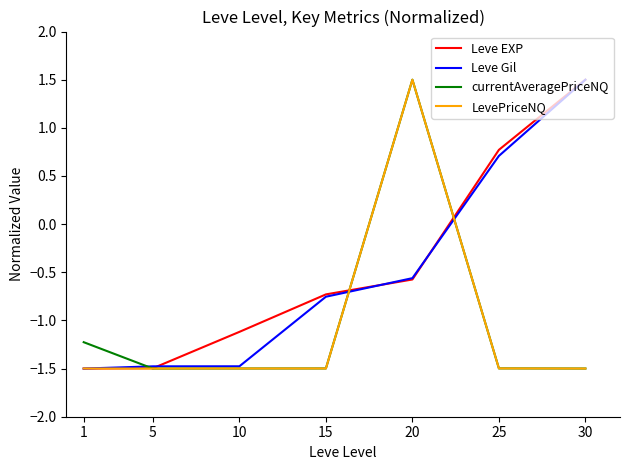

Is this an area chart (filled region under the line)?

No